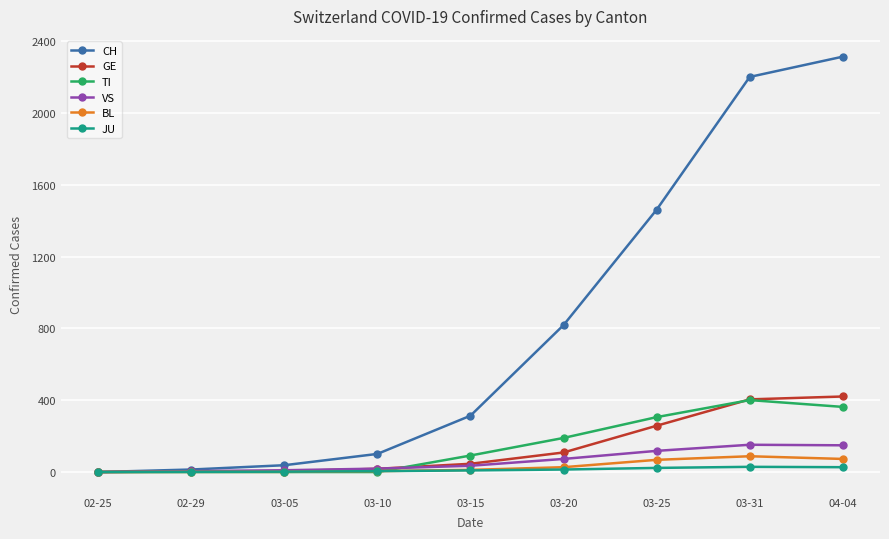

Is it true that CH equals 819 at 03-20?

True